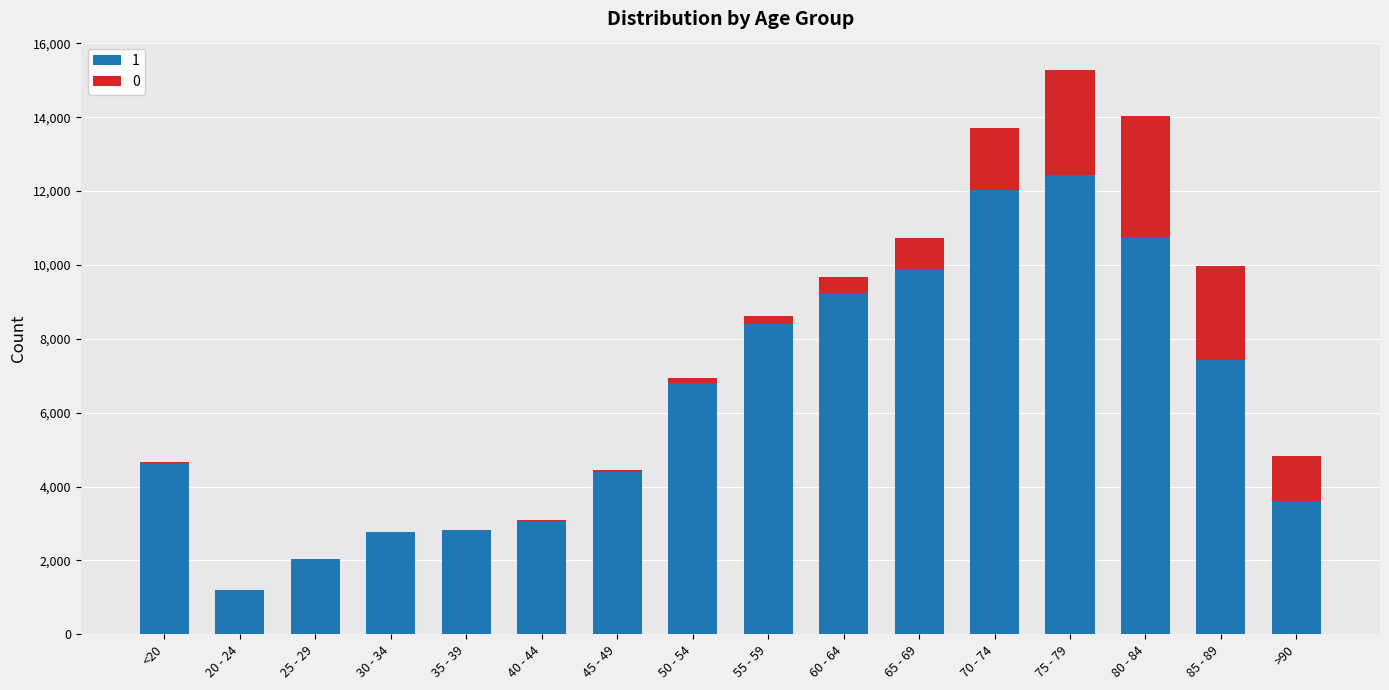

At which category is the sum across all series the highest?

75 - 79